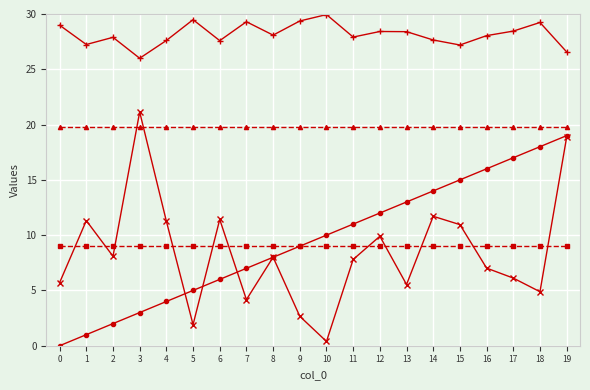

What is the spread (max minus min) of values at 12?

19.4